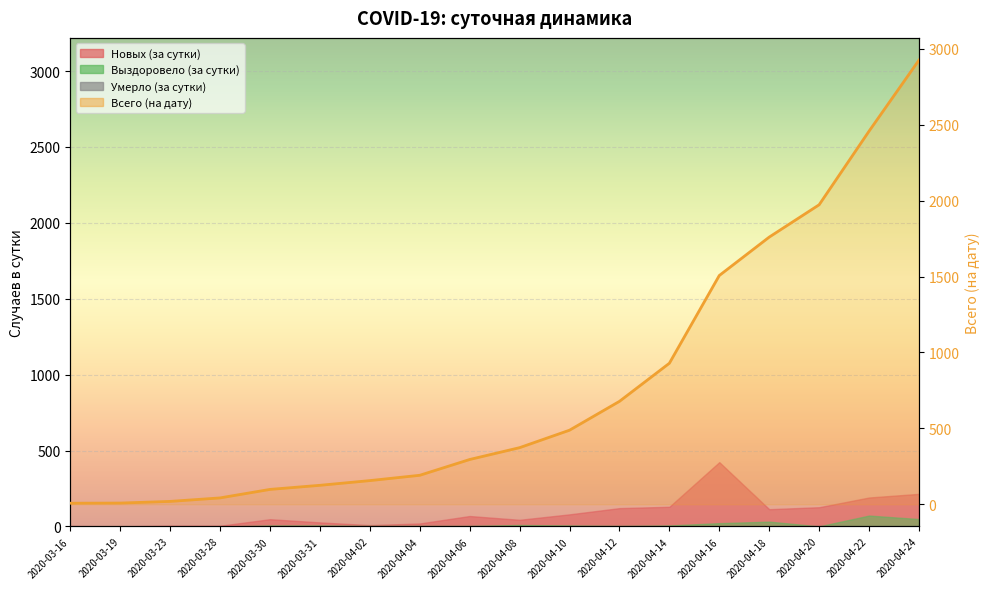

At which category does the chart reach its minimum across all series?

2020-03-16